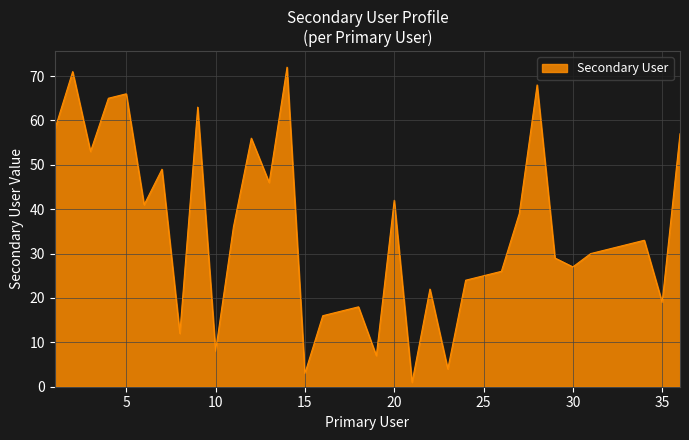

What is the greatest value displayed?

72